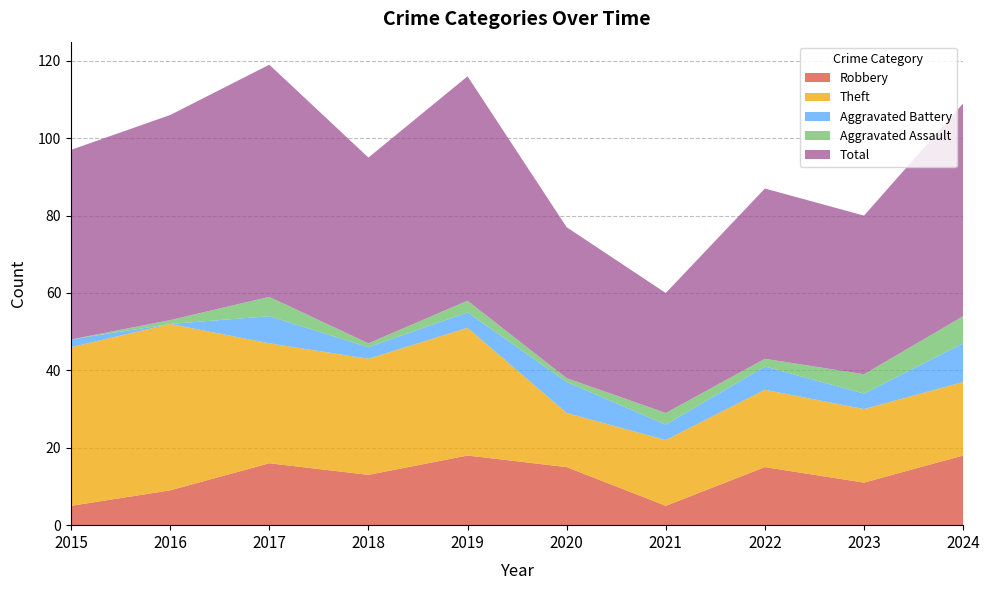

Reading left to right, list all the values displayed in this chart.

Robbery: 2015=5	2016=9	2017=16	2018=13	2019=18	2020=15	2021=5	2022=15	2023=11	2024=18
Theft: 2015=41	2016=43	2017=31	2018=30	2019=33	2020=14	2021=17	2022=20	2023=19	2024=19
Aggravated Battery: 2015=2	2016=0	2017=7	2018=3	2019=4	2020=8	2021=4	2022=6	2023=4	2024=10
Aggravated Assault: 2015=0	2016=1	2017=5	2018=1	2019=3	2020=1	2021=3	2022=2	2023=5	2024=7
Total: 2015=49	2016=53	2017=60	2018=48	2019=58	2020=39	2021=31	2022=44	2023=41	2024=55